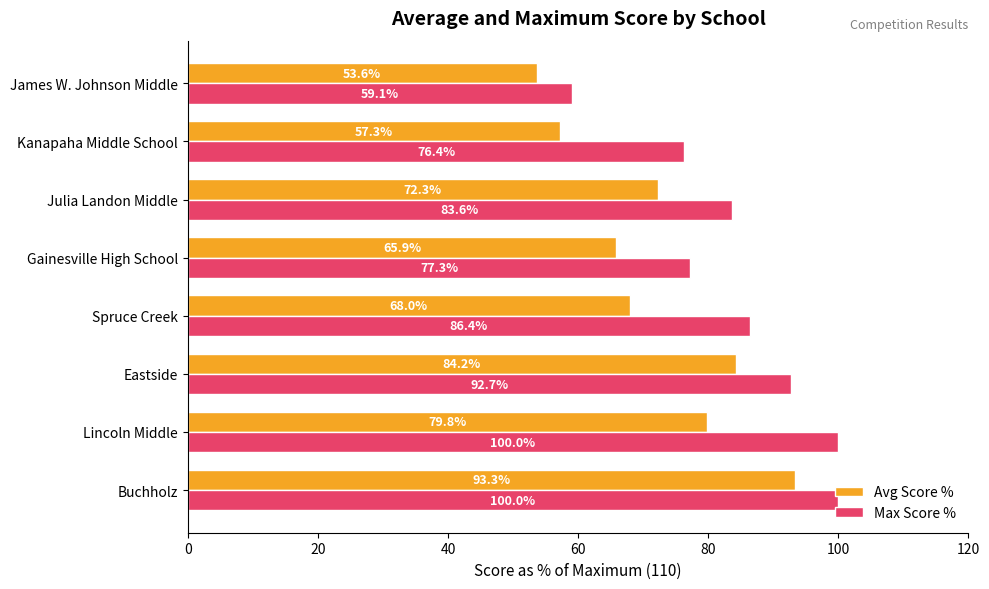

How many data points in Avg Score % are above 72?

4